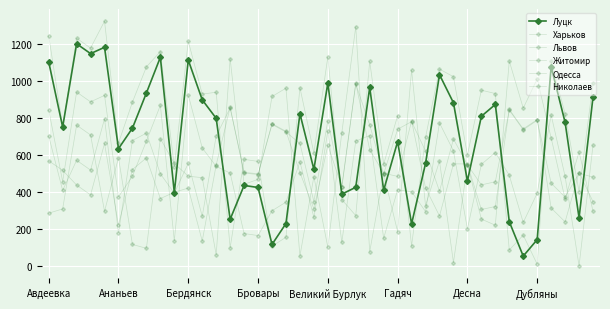

After their last crossing, which series has the higher values: Харьков or Одесса?

Одесса